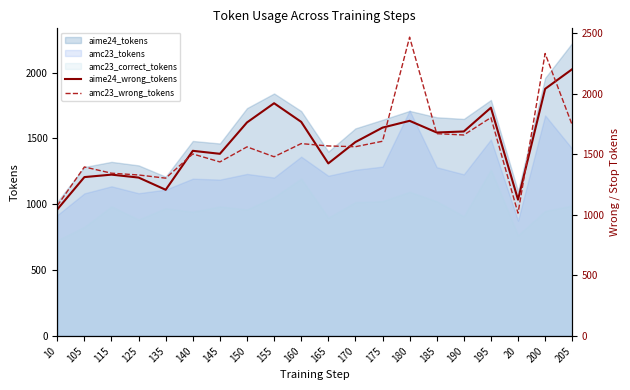

Between 175 and 155, which is larger?

155